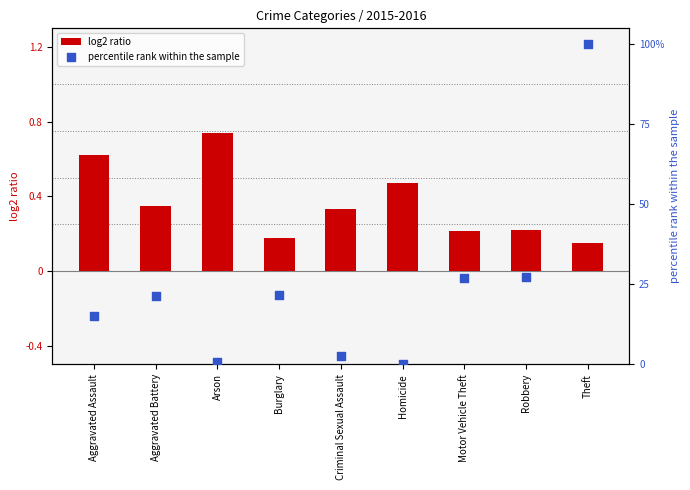

At which category is the sum across all series the highest?

Theft